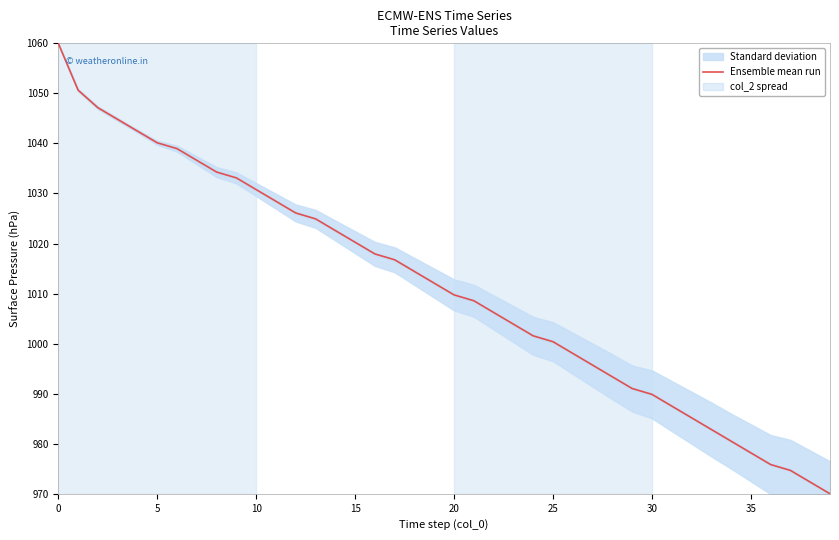

What is the label of the 15th point from the left?

14